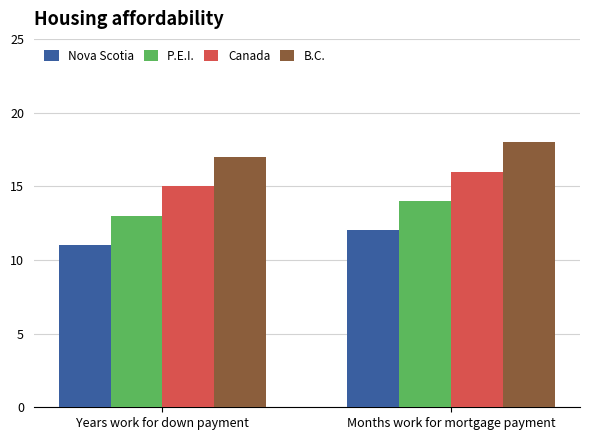

How many data points in B.C. are less than 18?

1